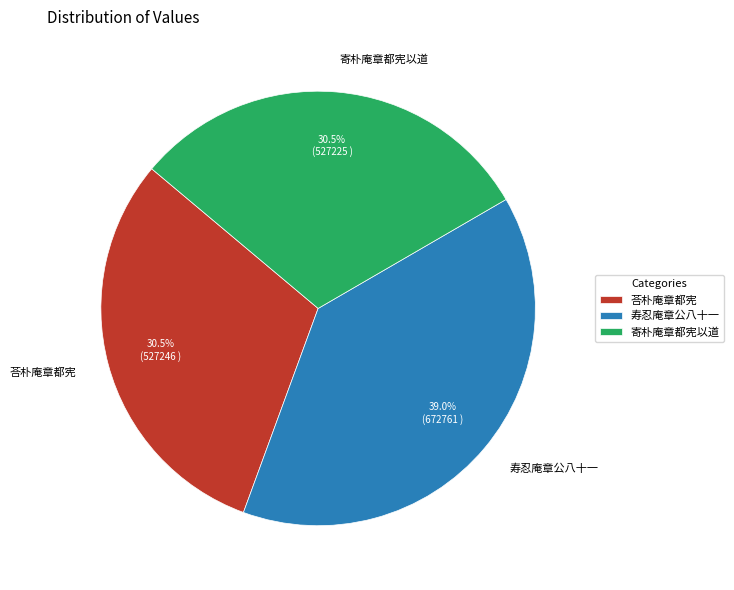

How many slices are in this pie chart?

3